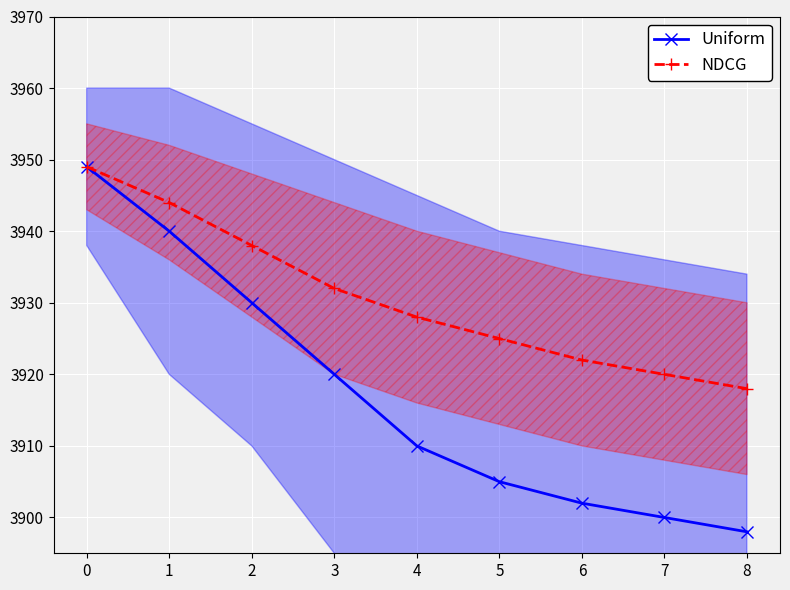

Is the value of Uniform at 8 greater than the value of NDCG at 4?

No